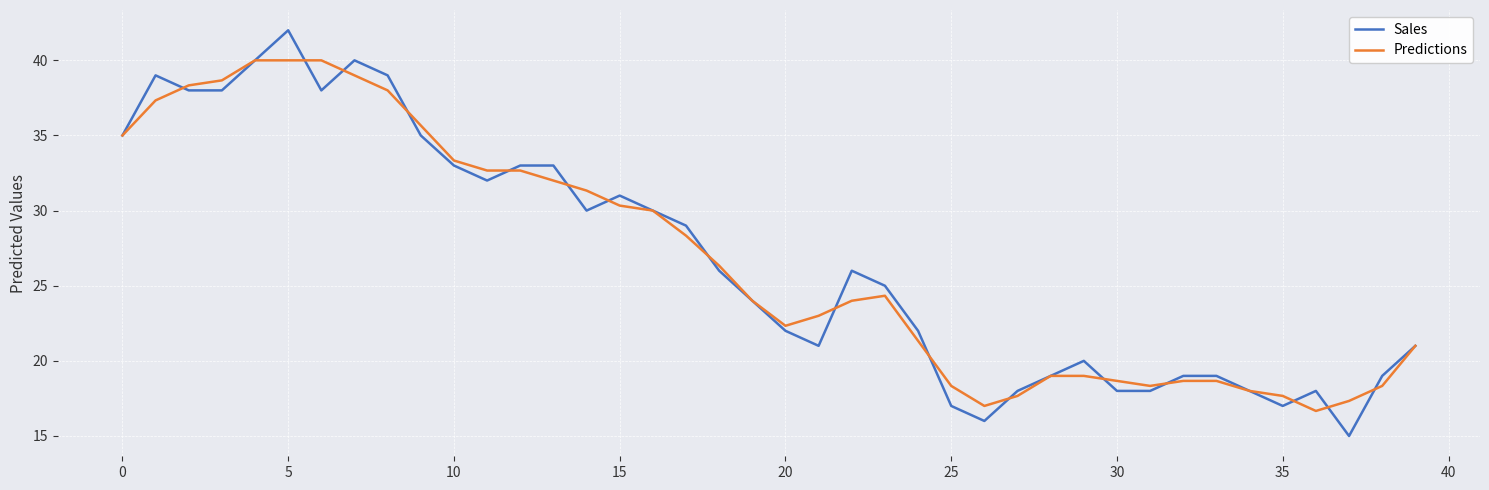

What is the minimum value shown in the chart?

15.0